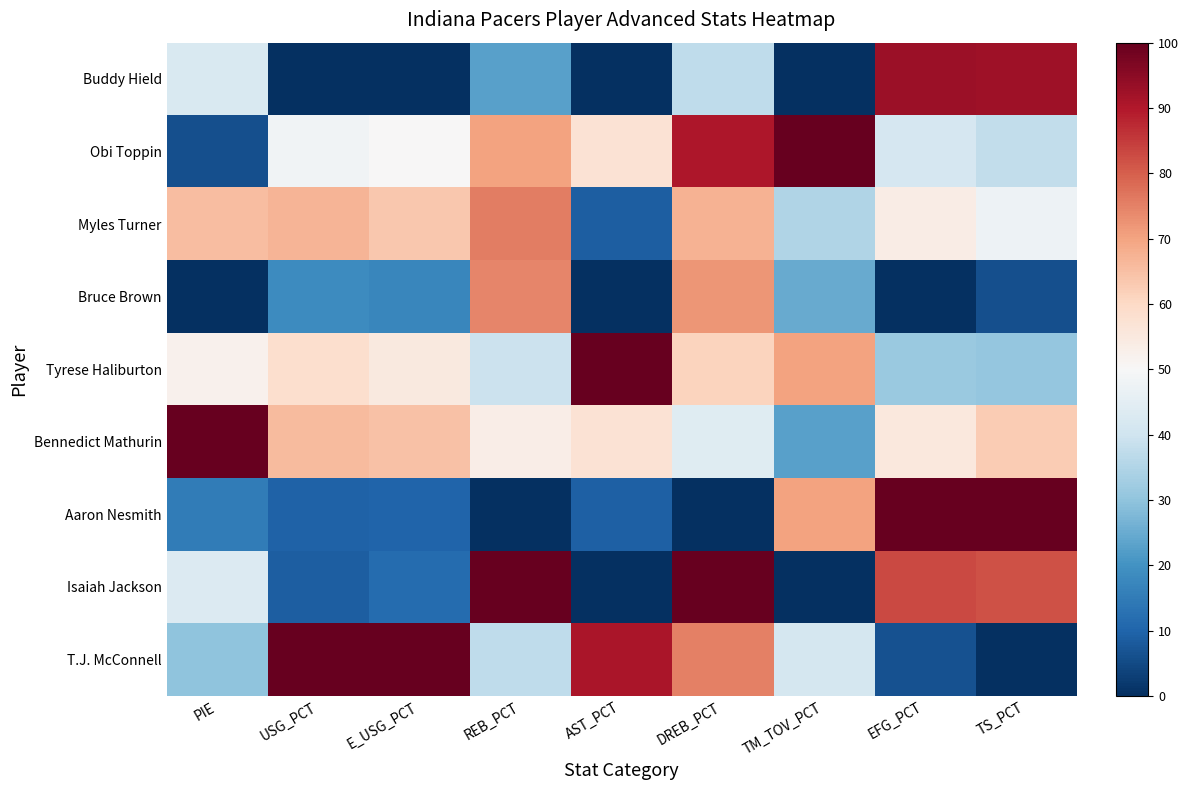

At which category is the sum across all series the highest?

DREB_PCT